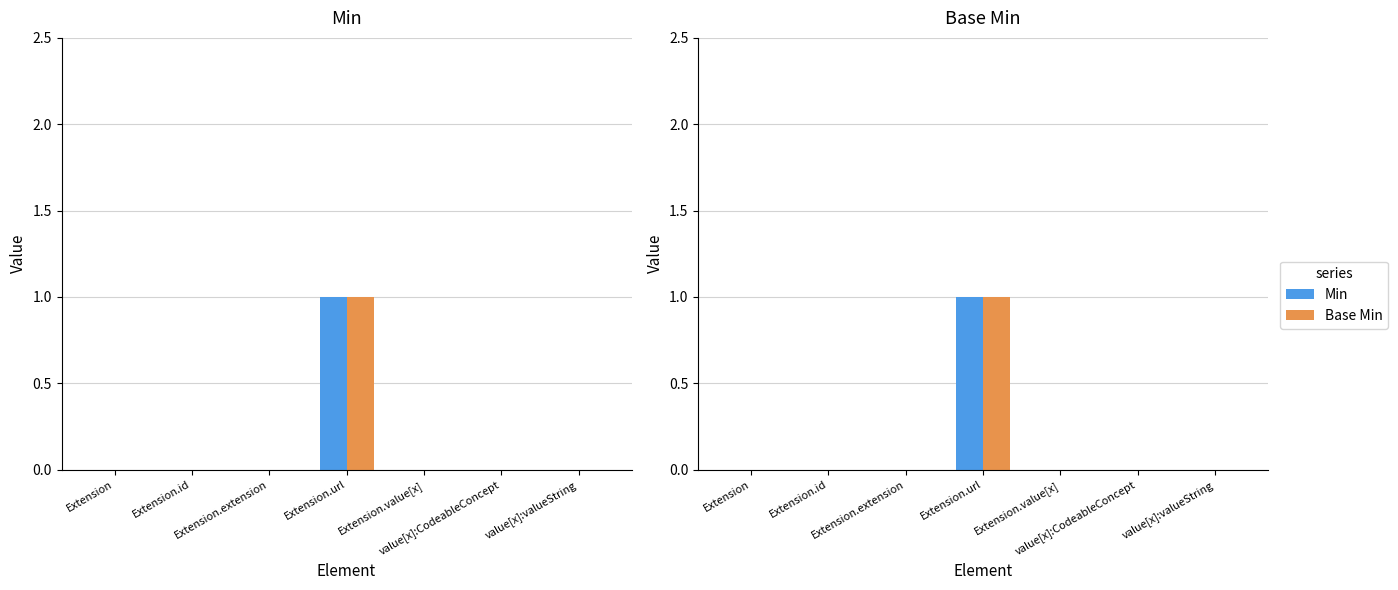

How many bars are there in total?

14